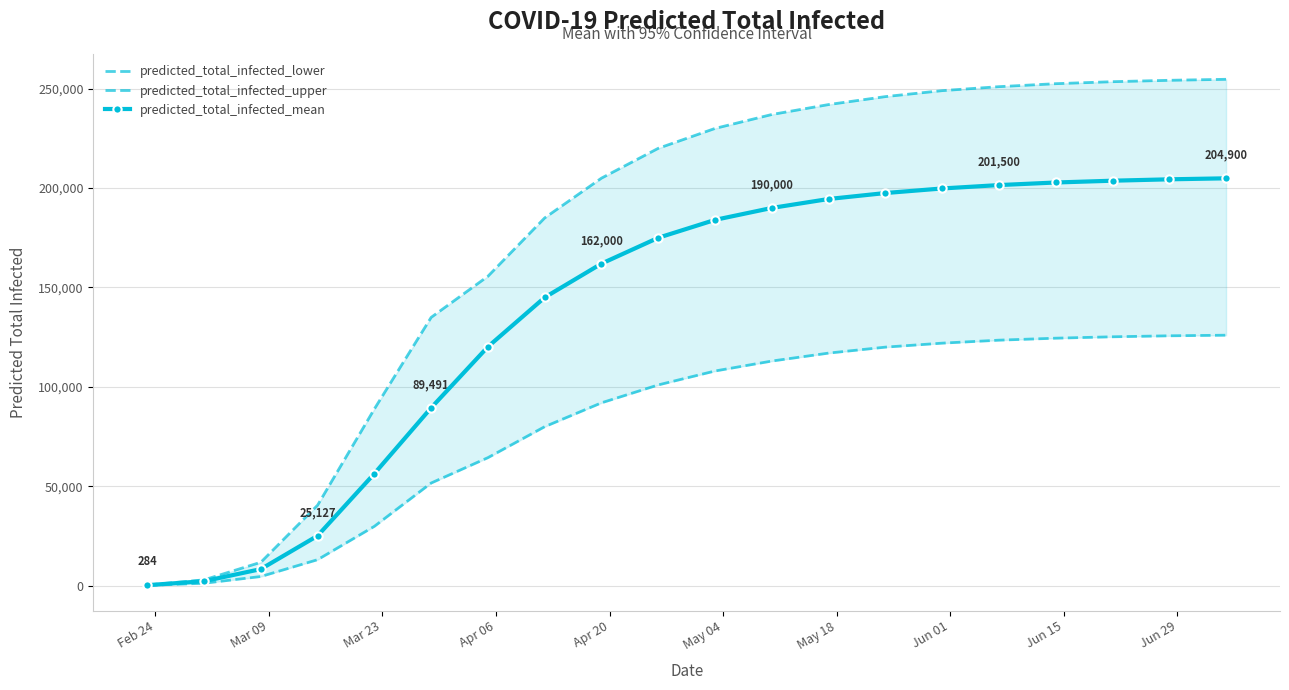

Which series has the largest total across all categories?

predicted_total_infected_upper